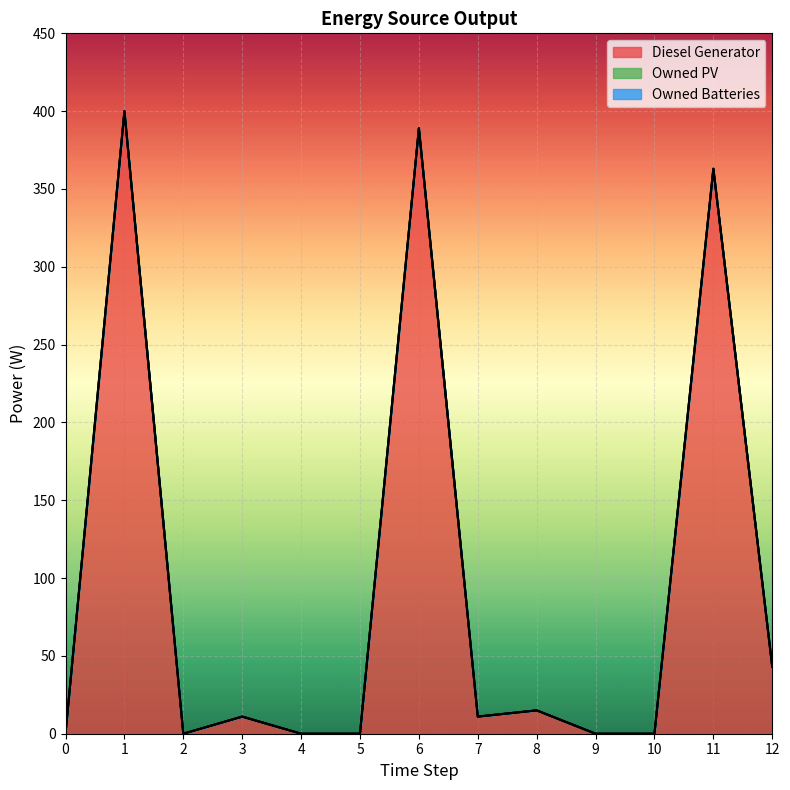

How many values in Diesel Generator are above zero?

7